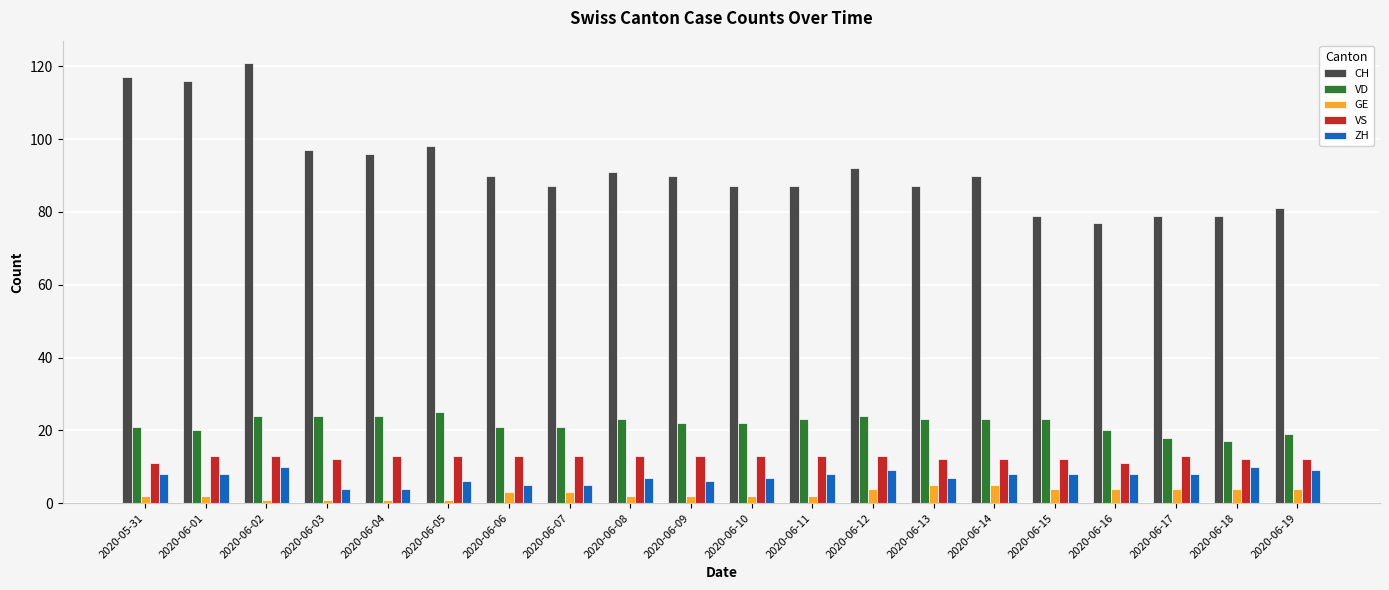

What is the total value across all series at 2020-06-01?

159